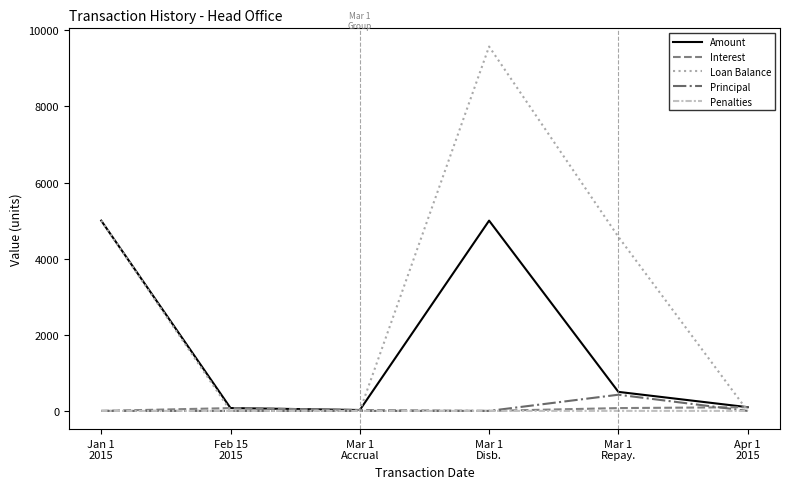

What is the maximum value for Amount?

5000.0